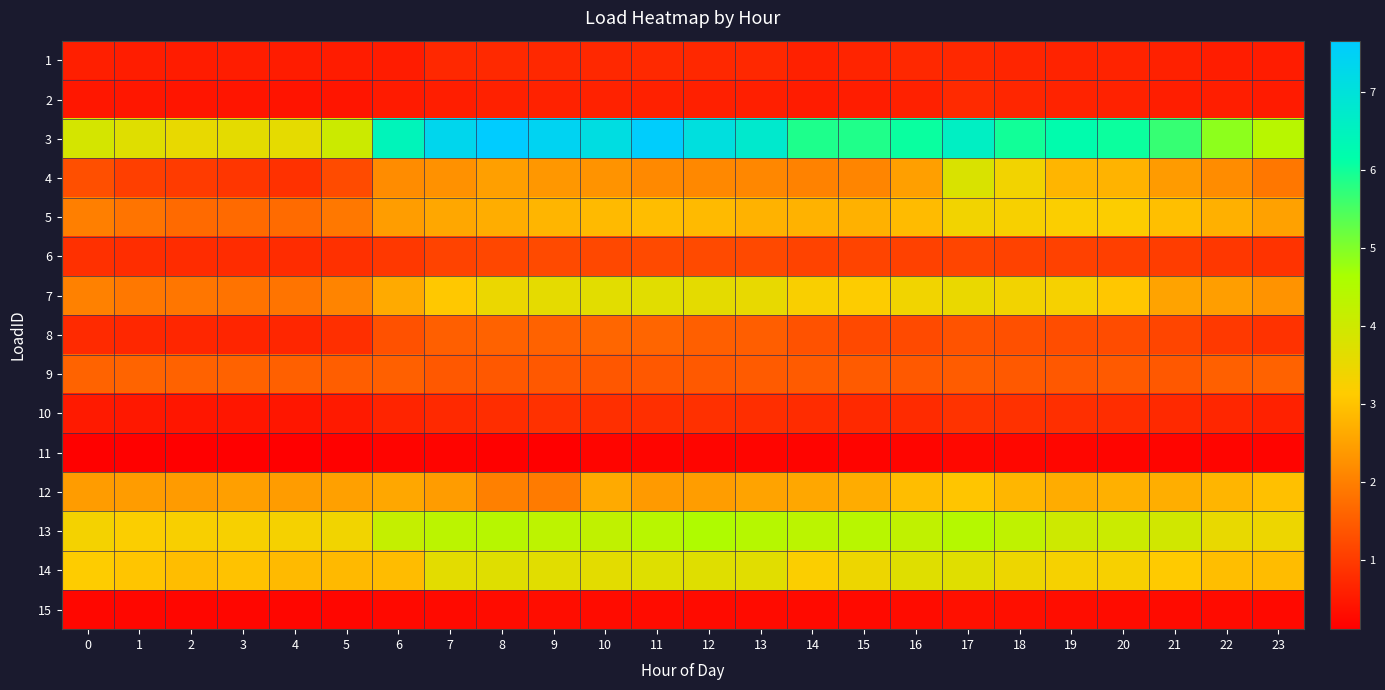

At which category is the sum across all series the highest?

17